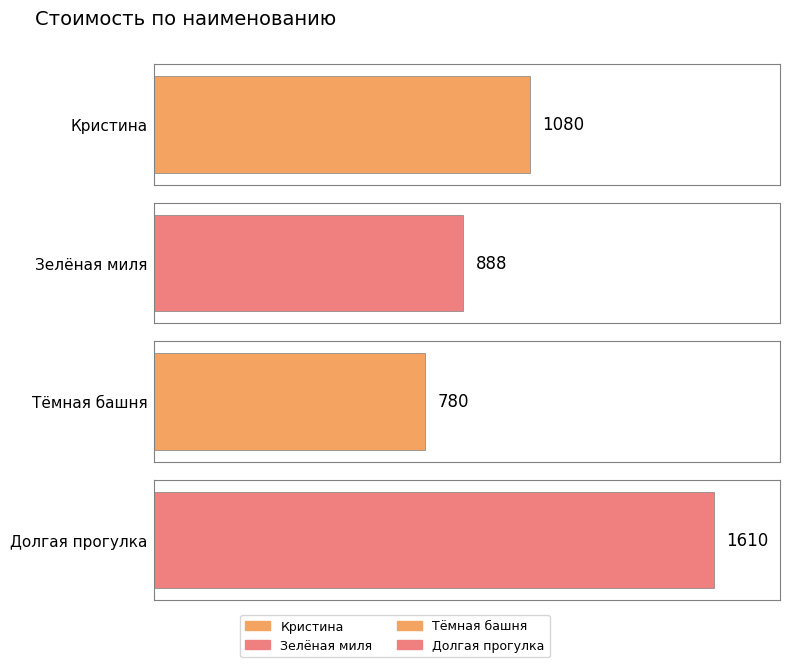

Which has a higher value, Долгая прогулка or Кристина?

Долгая прогулка